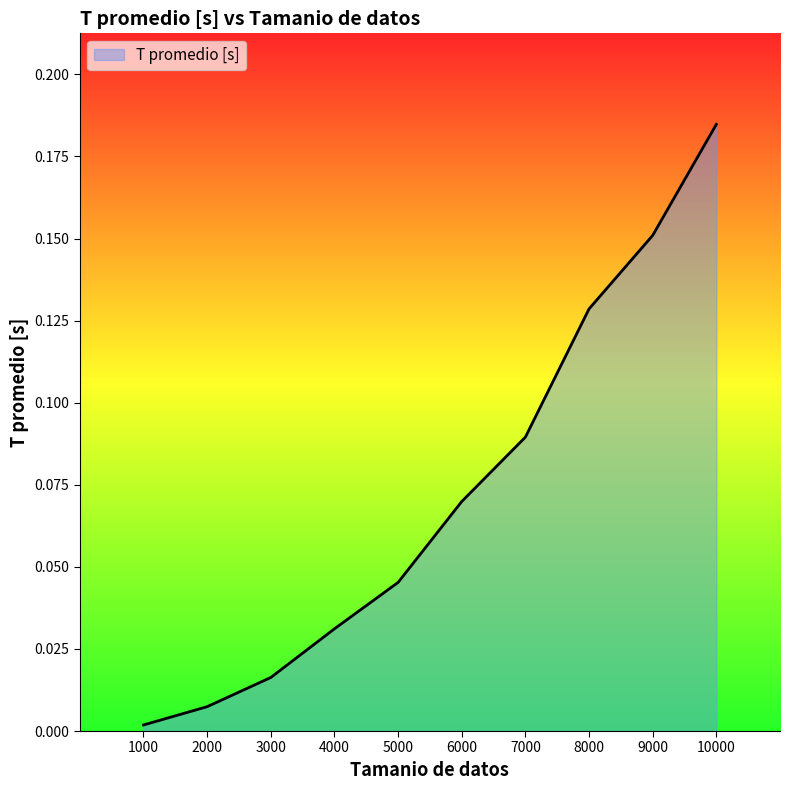

Is it true that the value at 9000 is 0.3?

False